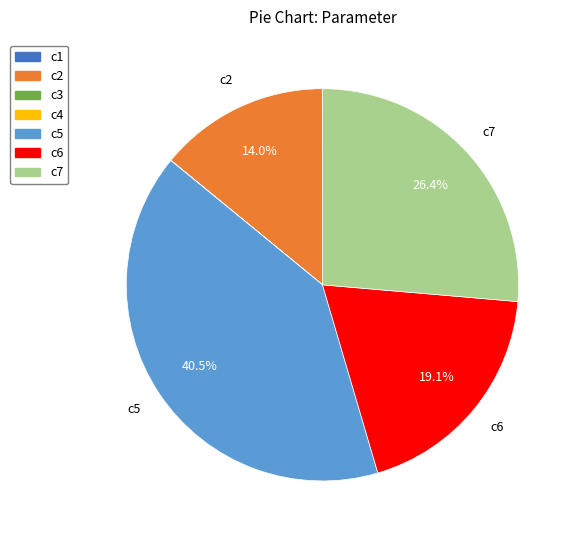

What is the largest slice in the pie chart?

c5